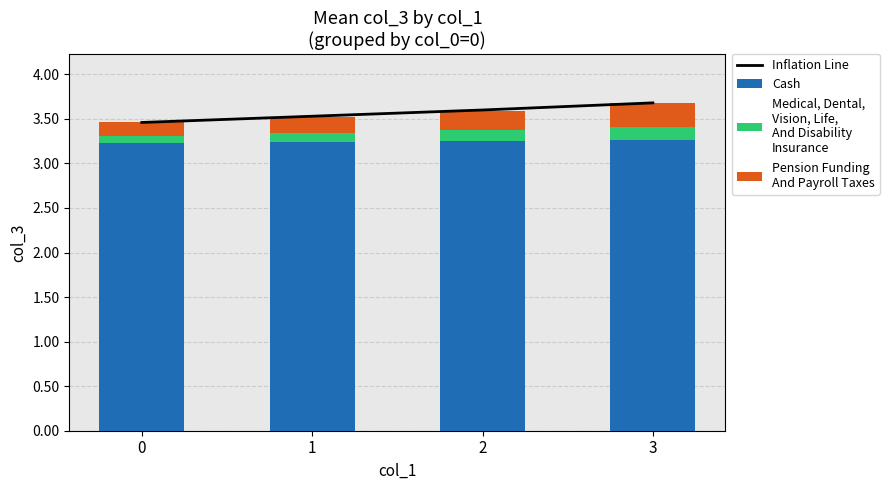

What is the spread (max minus min) of values at 0?

3.4